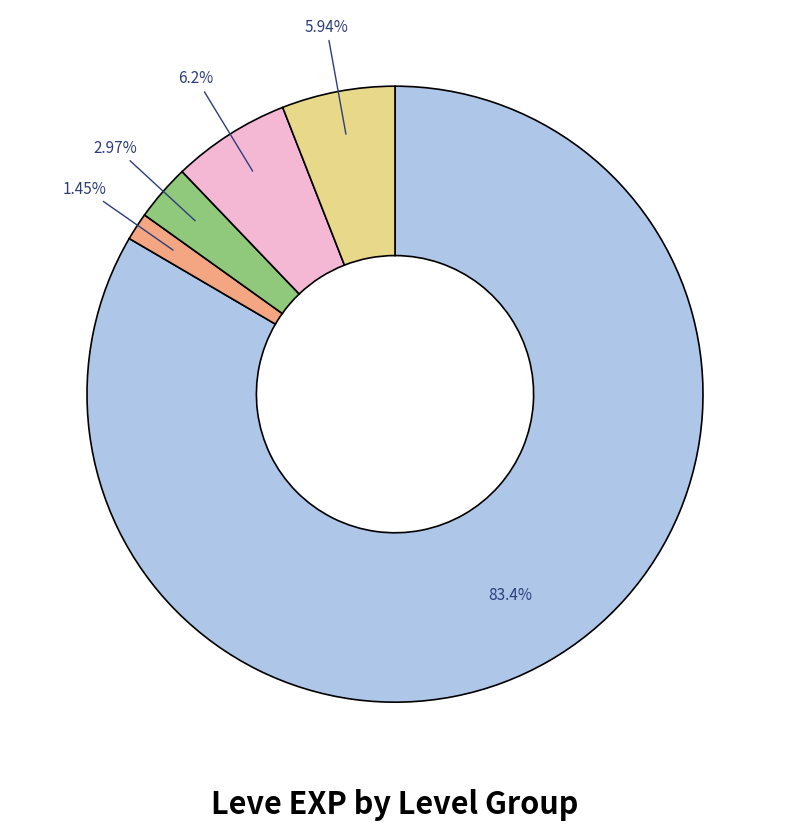

Is there a majority slice in this chart?

Yes